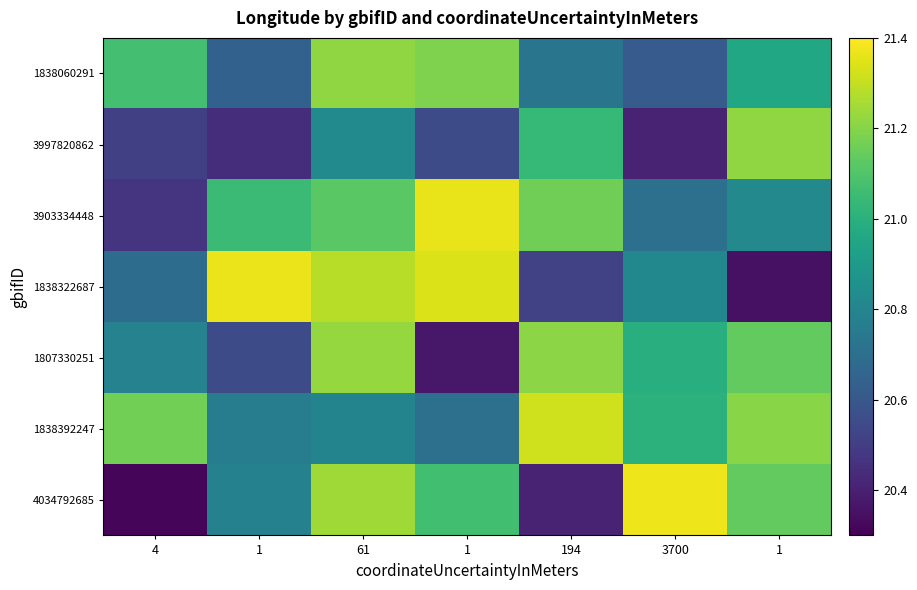

Between 1 and 3700, which is larger?

3700